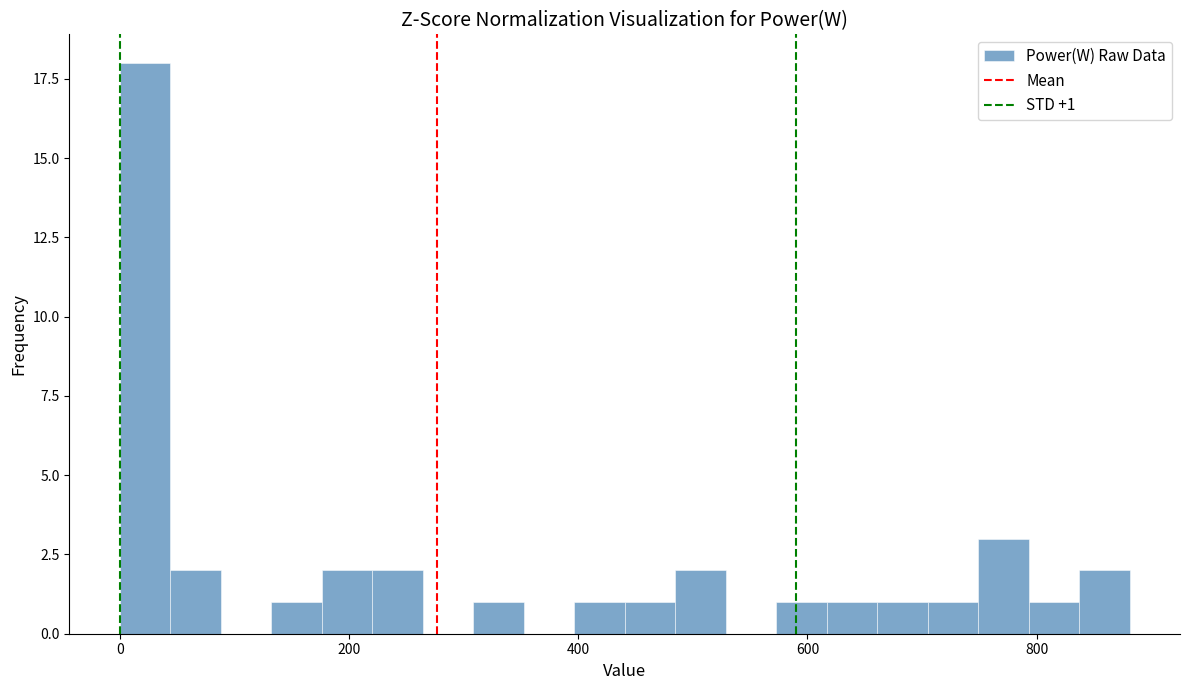

Around what value on the x-axis is the tallest bar? Give the approximate position of its centre, as read against the axis.

20